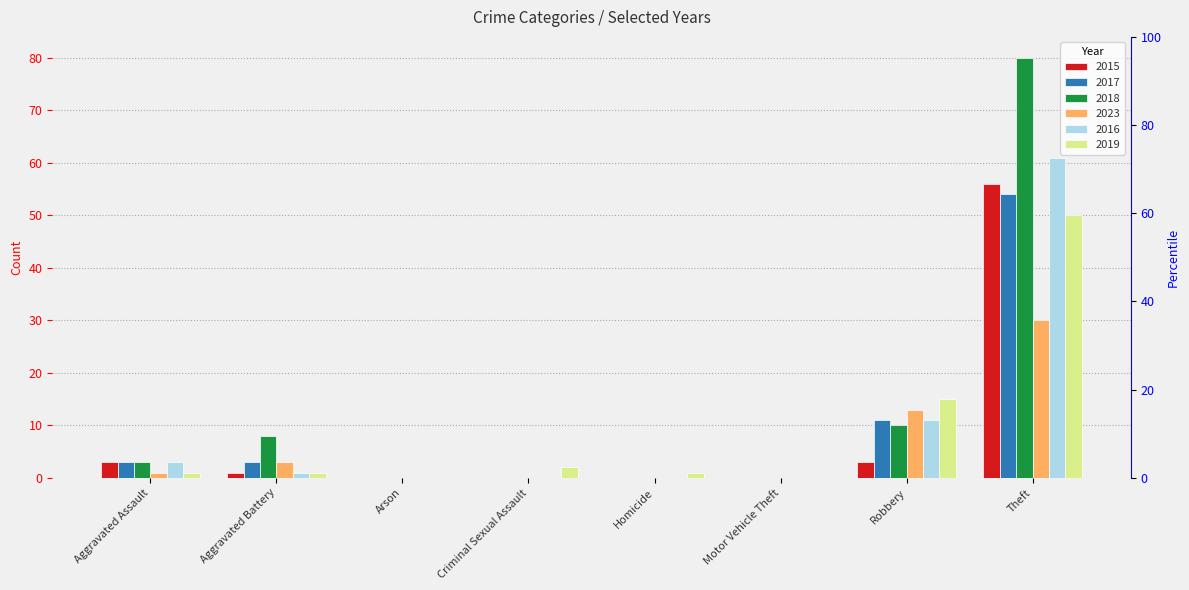

Reading left to right, extract all data points from this chart.

2015: 3	1	0	0	0	0	3	56
2017: 3	3	0	0	0	0	11	54
2018: 3	8	0	0	0	0	10	80
2023: 1	3	0	0	0	0	13	30
2016: 3	1	0	0	0	0	11	61
2019: 1	1	0	2	1	0	15	50